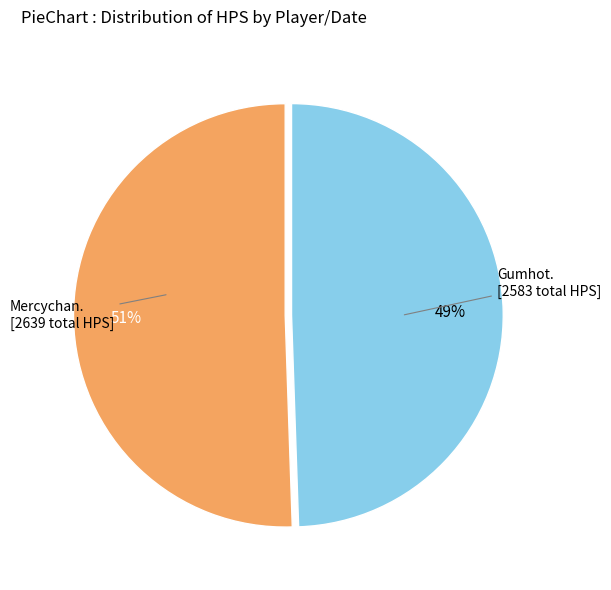

Does any single category account for the majority?

Yes